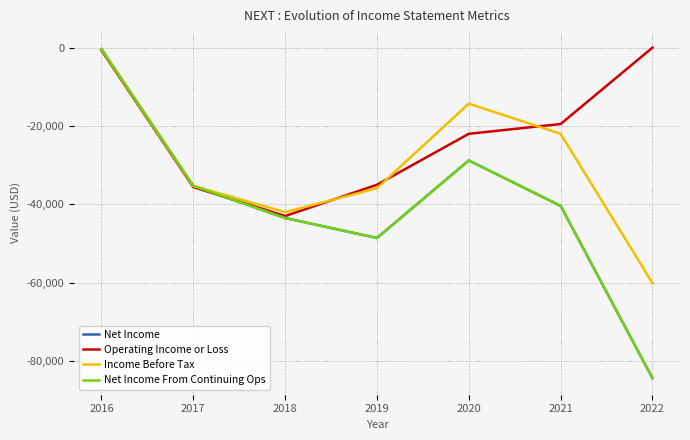

Which series changed the most between 2018 and 2019?

Operating Income or Loss